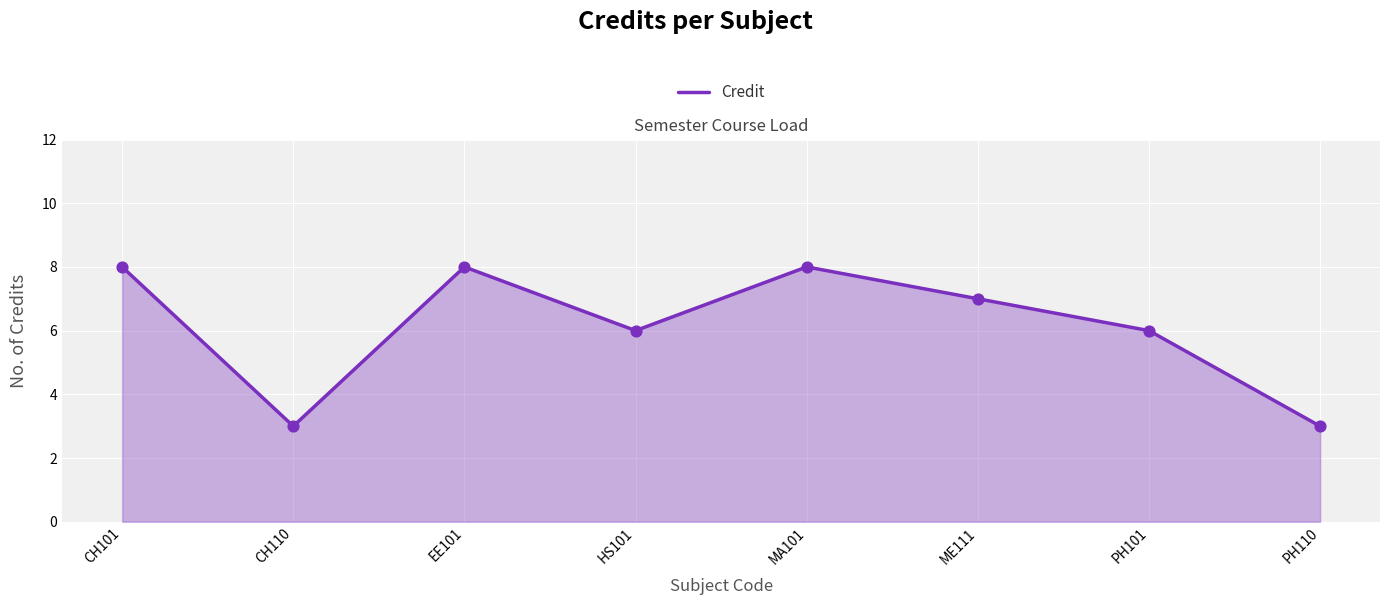

Which has a higher value, CH101 or PH110?

CH101